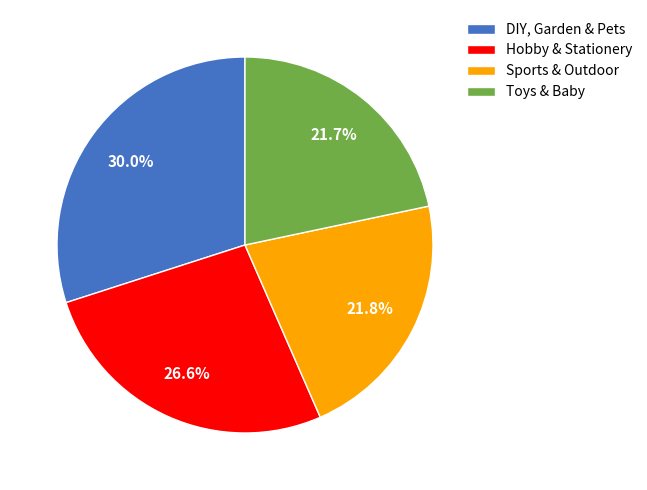

What portion of the pie excludes Hobby & Stationery?

73.4%